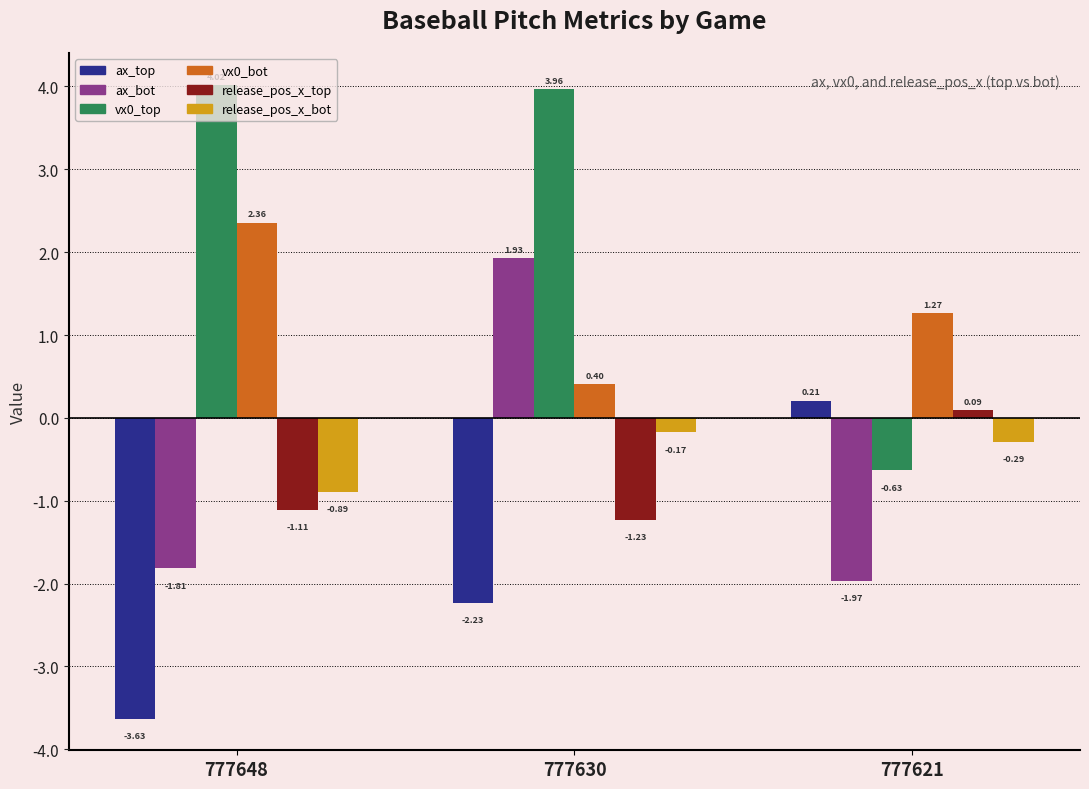

Which series has the largest range (max minus min)?

vx0_top